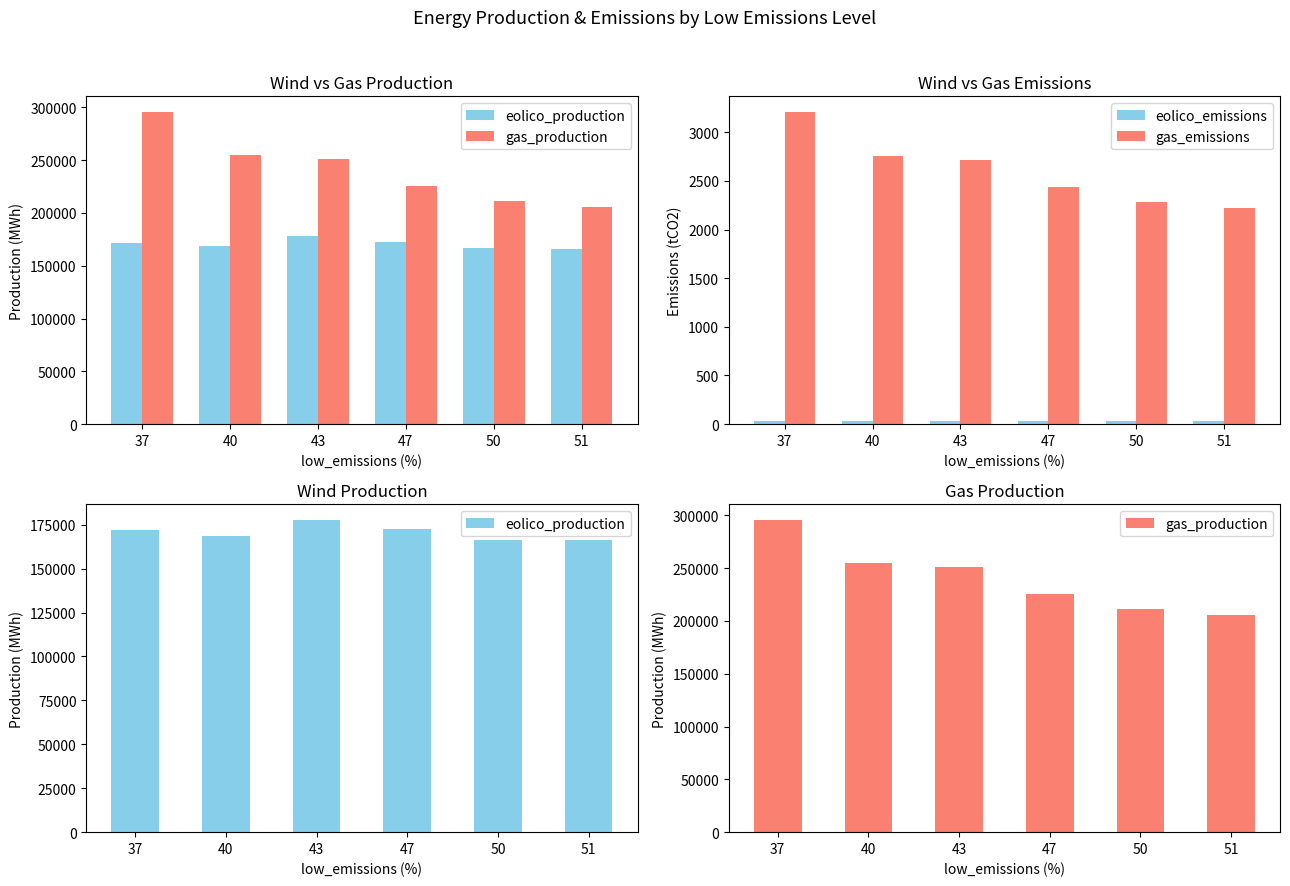

True or false: eolico_production has a value of 172398.4 at 47.

True